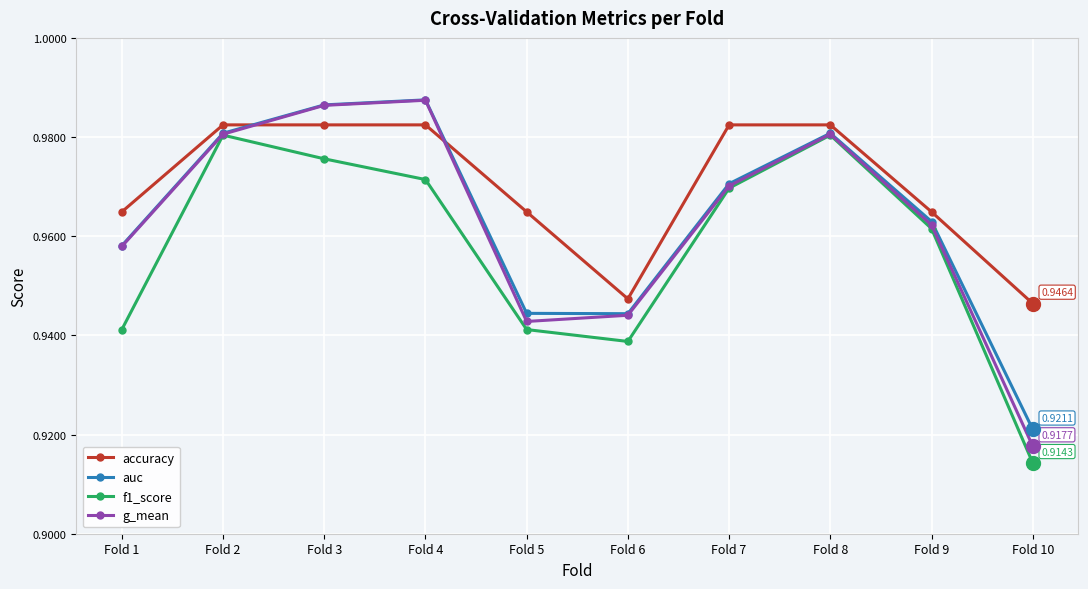

What is the sum of the accuracy values at Fold 6 and Fold 9?

1.9